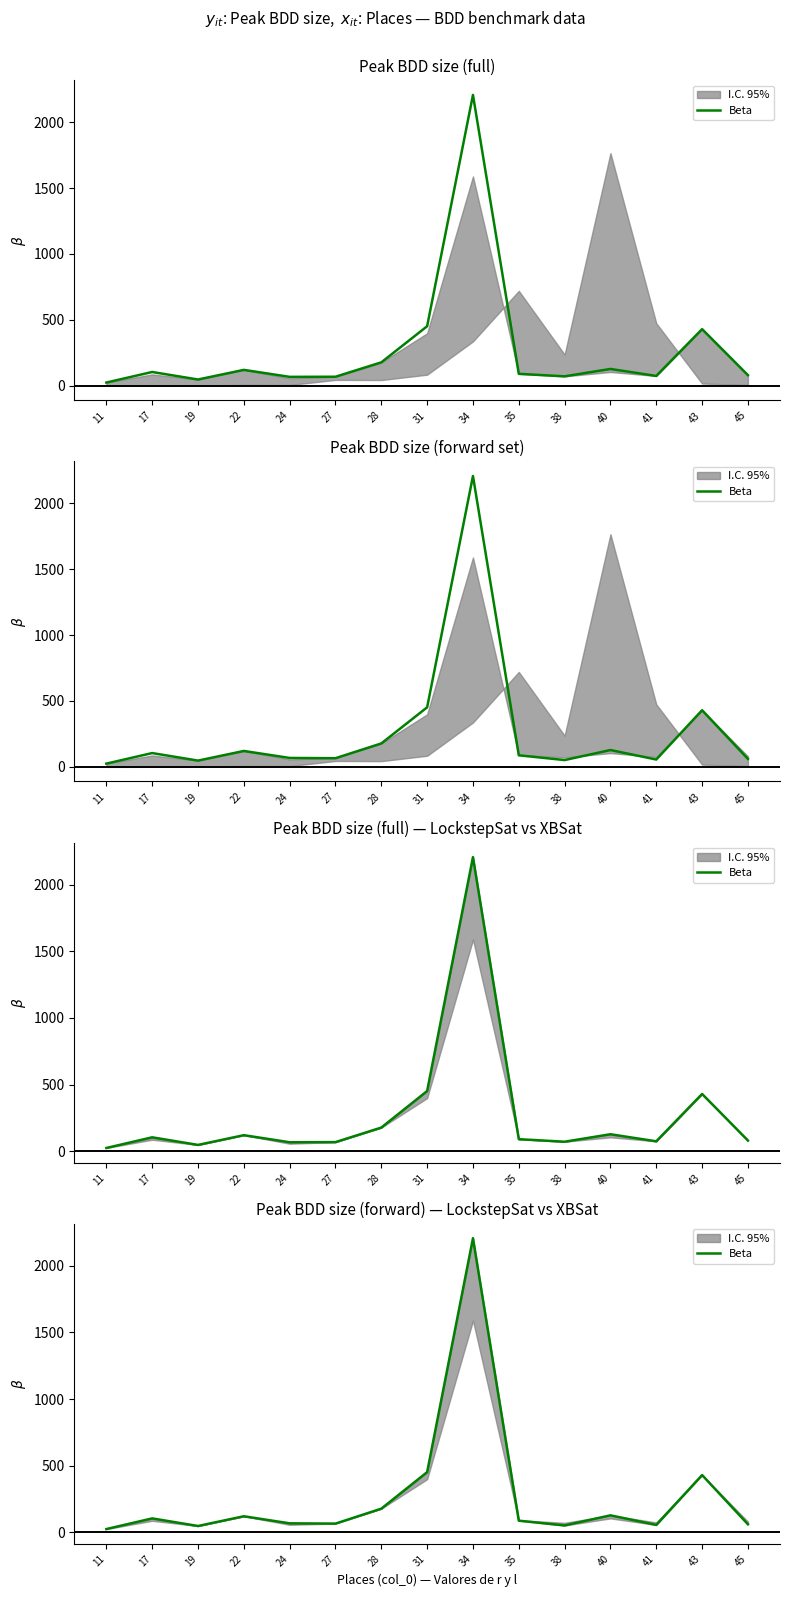

What is the average value?

272